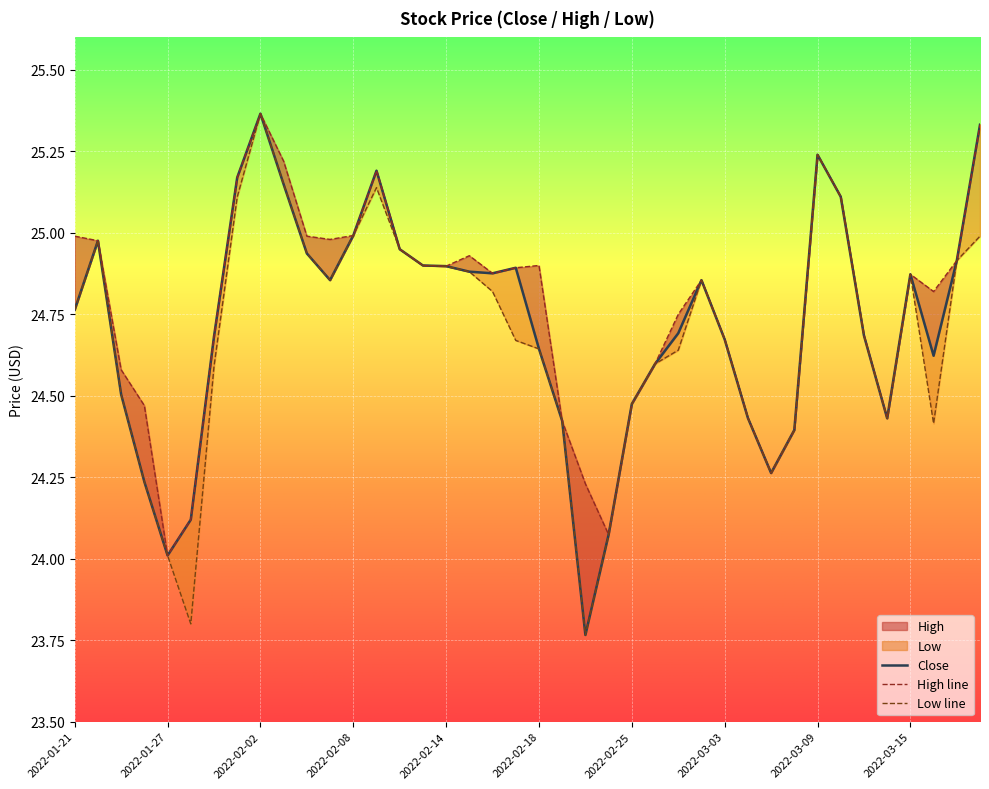

List the series in order of their overall mean, highest first.

High, Close, Low